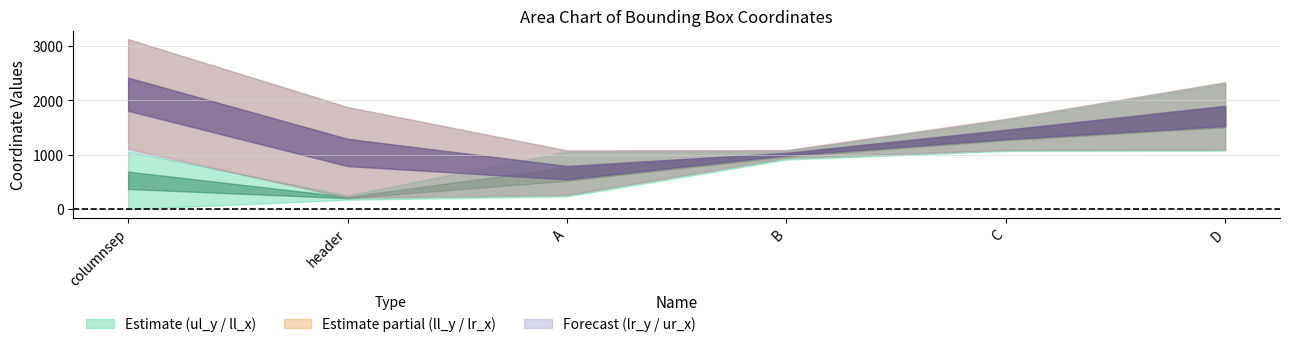

Rank the categories by ll_x value from lowest to highest.

header, A, columnsep, B, C, D